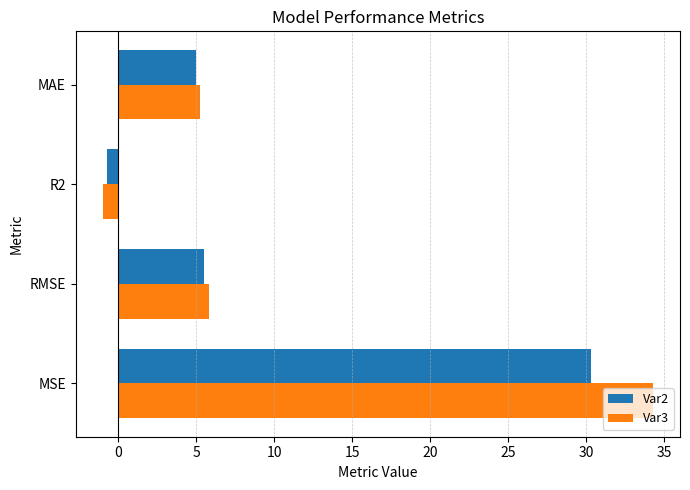

At which category does the chart reach its peak across all series?

MSE